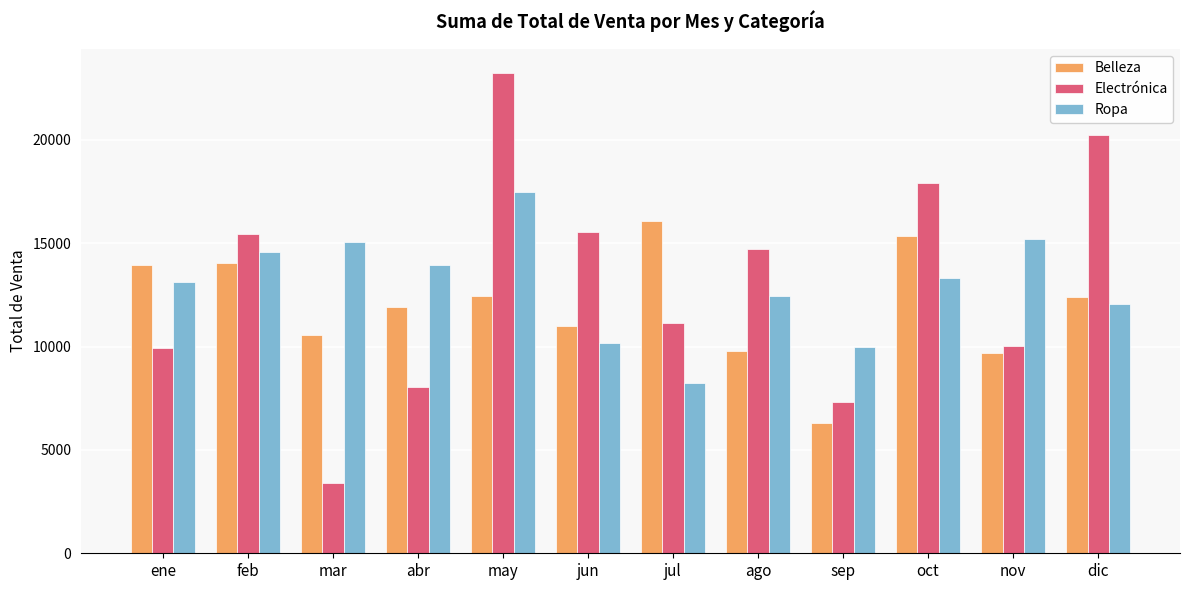

Between mar and dic, which series saw the biggest shift?

Electrónica